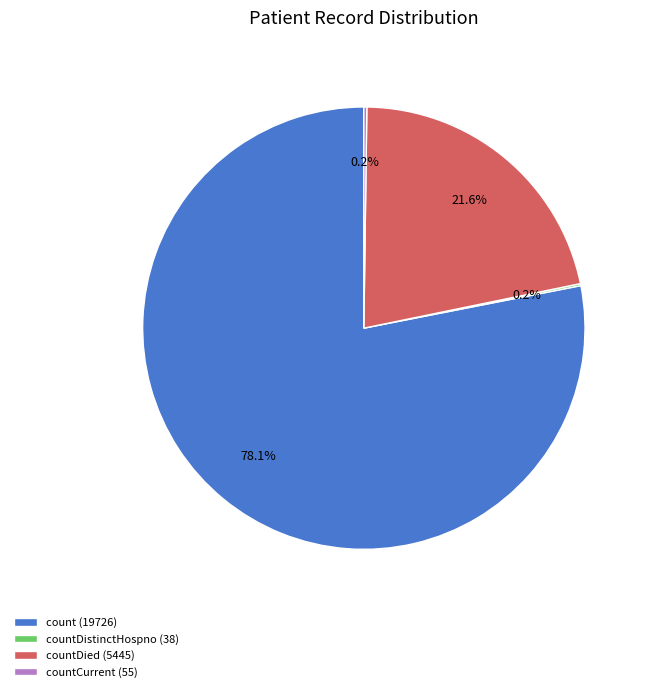

Is the sum of count (19726) and countDied (5445) greater than half?

Yes